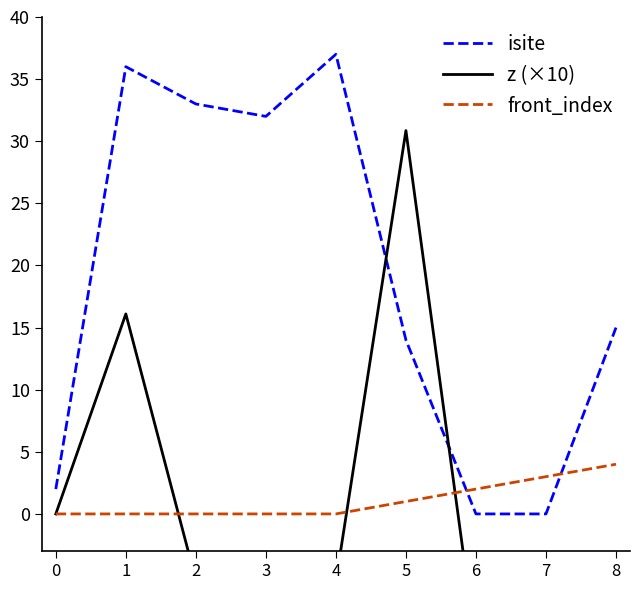

How many values in the z (×10) series are below -5?

6